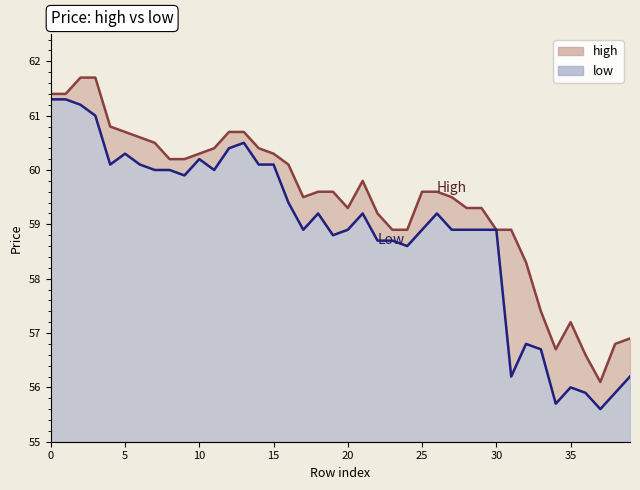

Which series has the largest range (max minus min)?

high